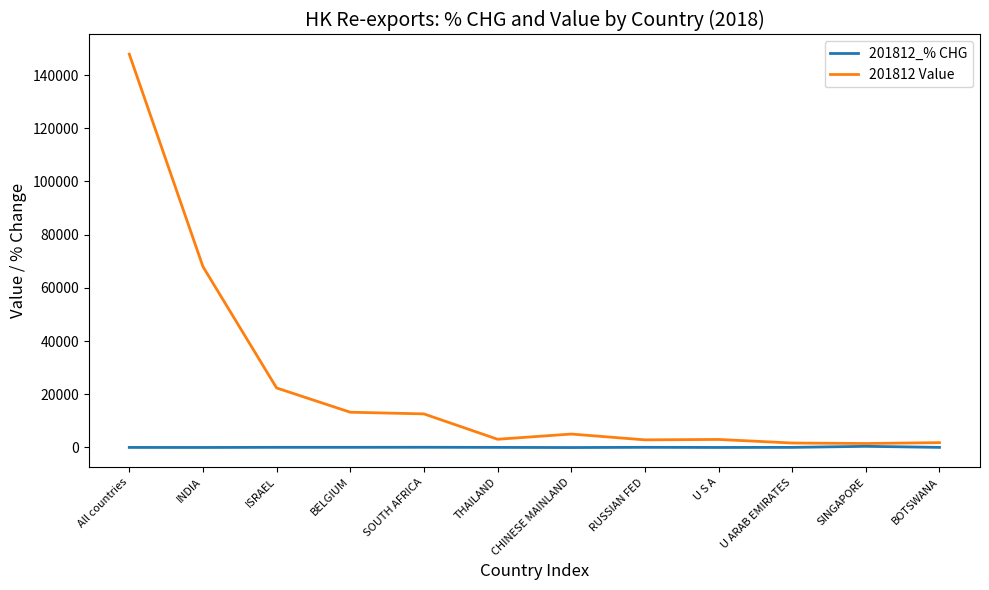

List the series in order of their overall mean, highest first.

201812 Value, 201812_% CHG